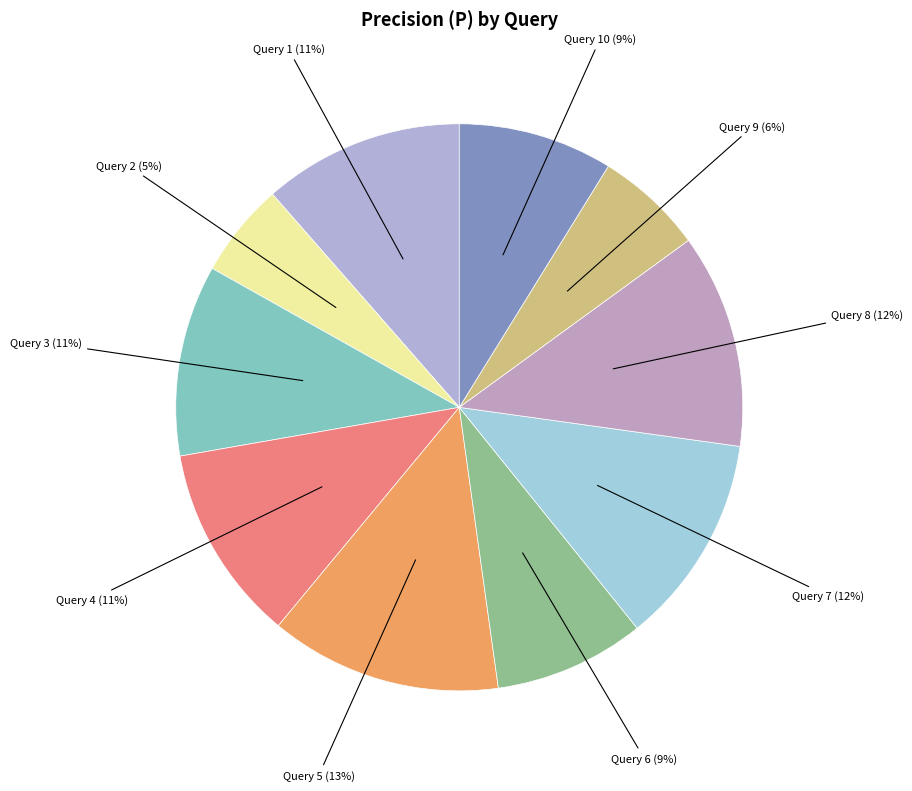

Count the number of slices in the pie.

10